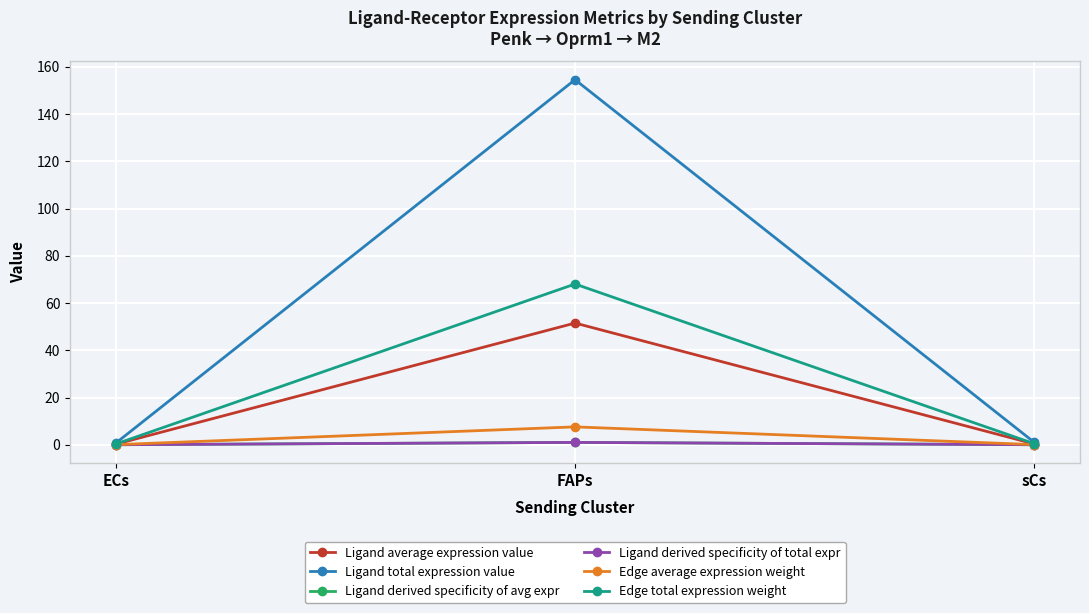

What is the difference between the maximum and minimum values in the Ligand derived specificity of avg expr series?

1.0